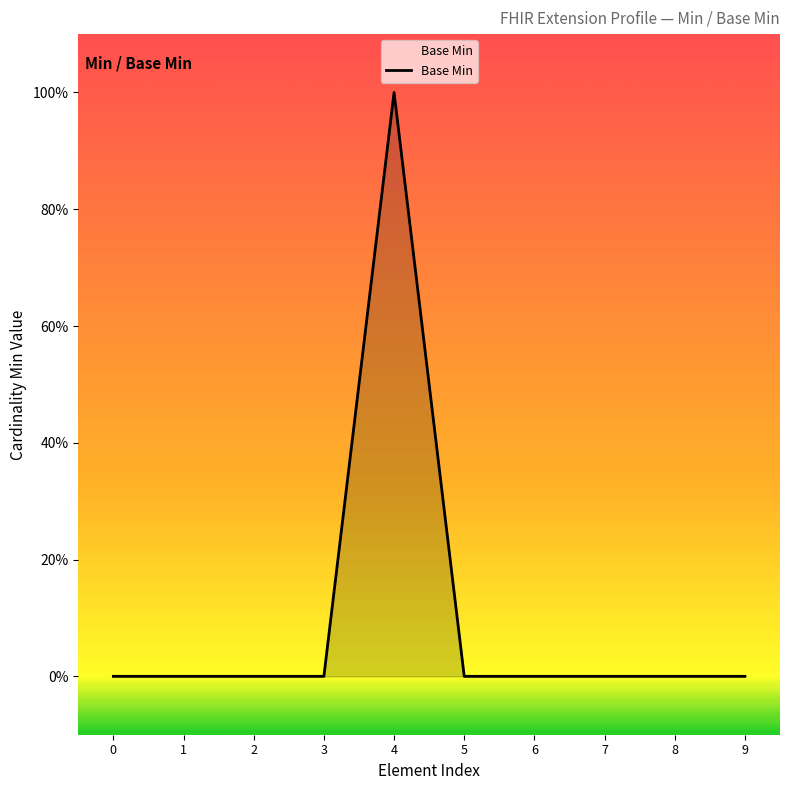

Does the chart have visible grid lines?

No